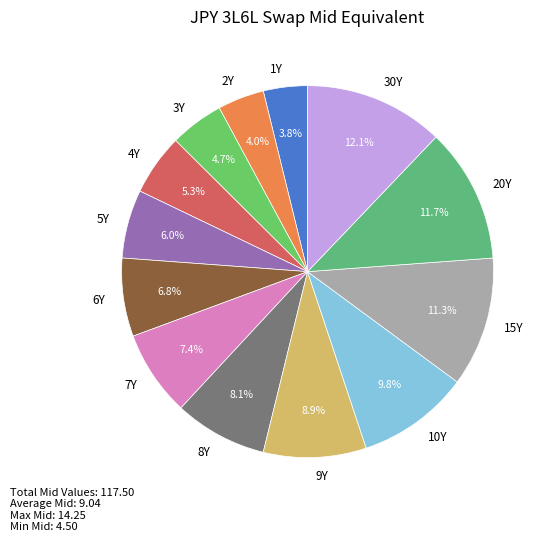

What percentage is the 1Y slice, to the nearest percent?

4%